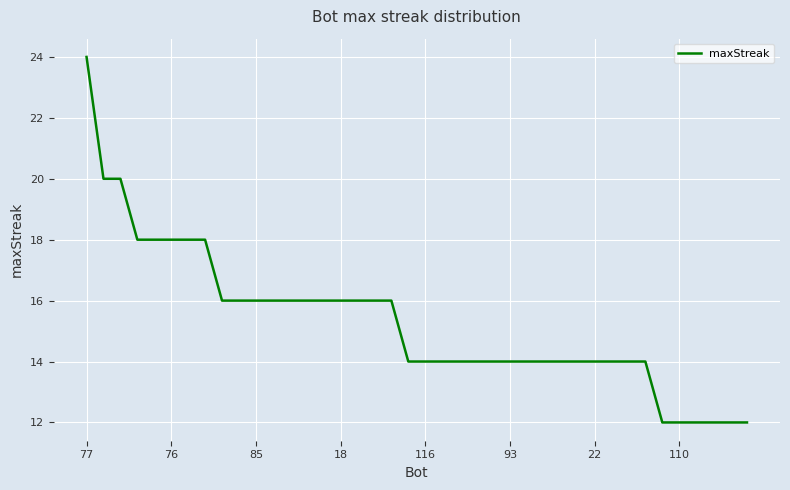

What is the greatest value displayed?

24